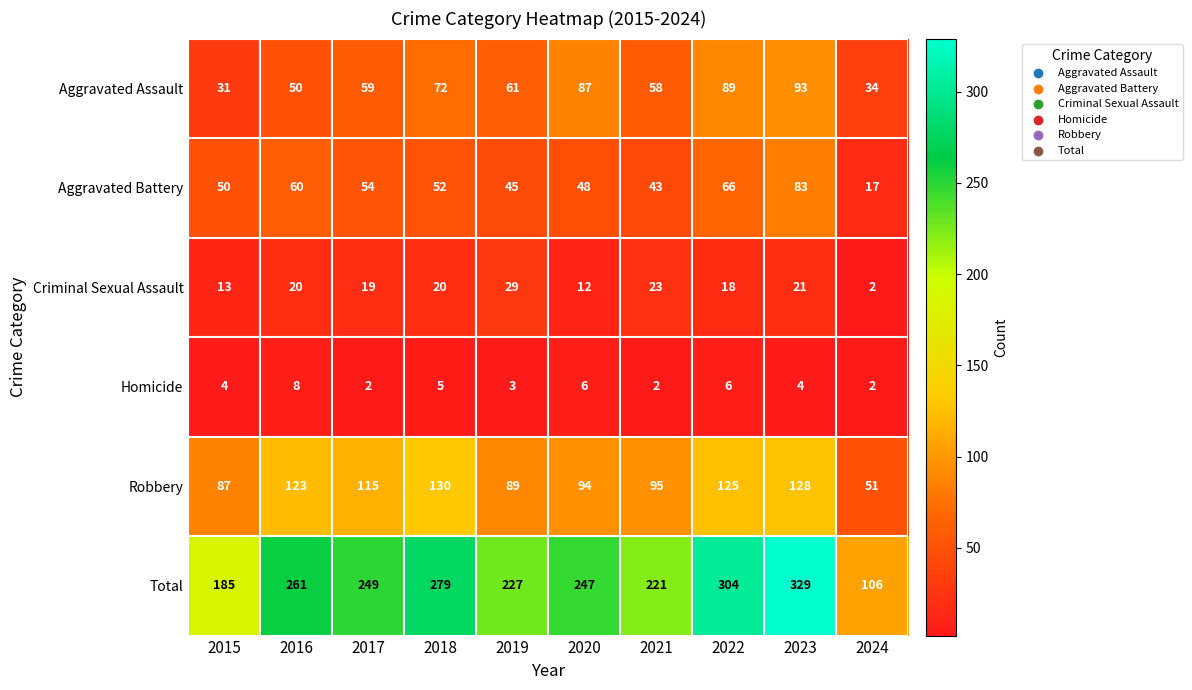

Where is Aggravated Battery nearest to the value 50?

2015